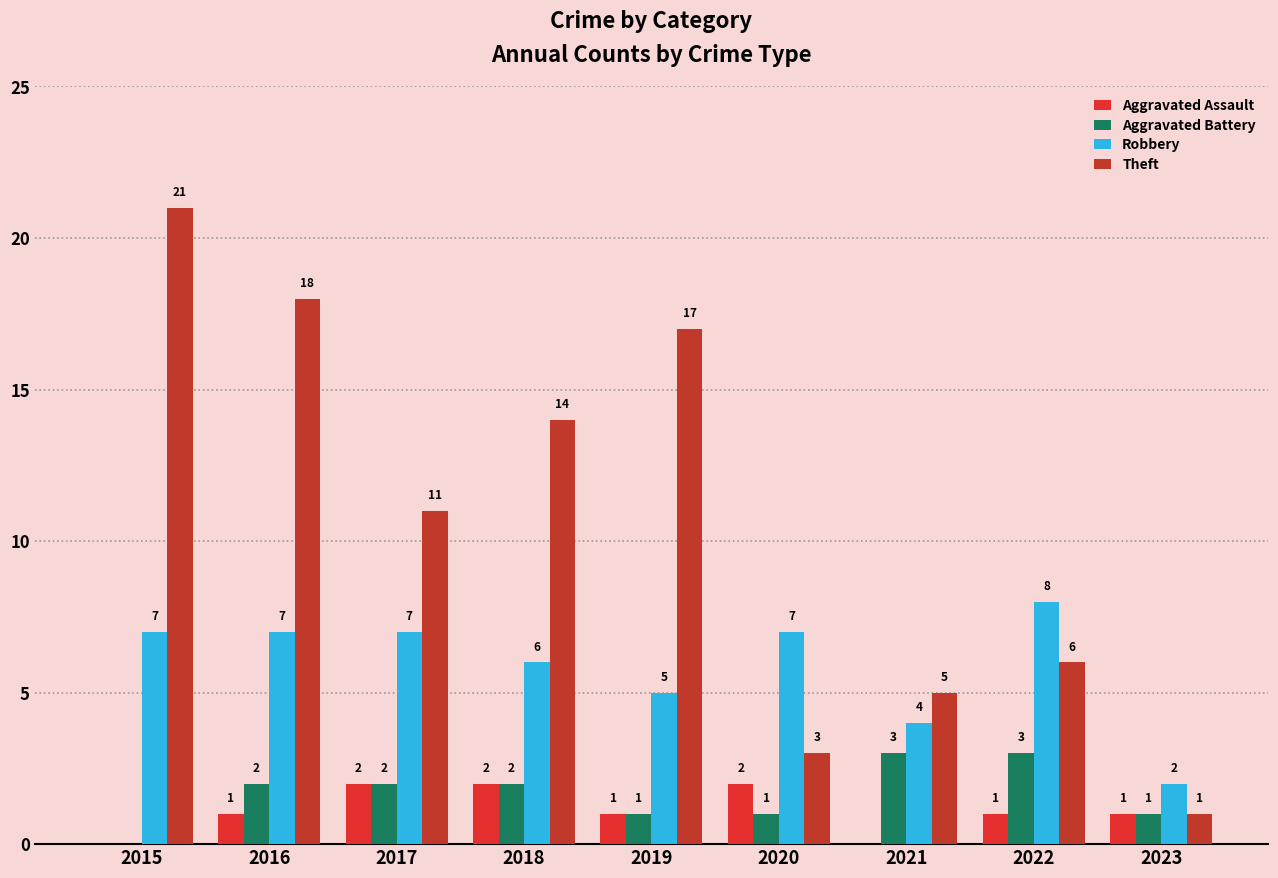

What is the sum of all Theft values?

96